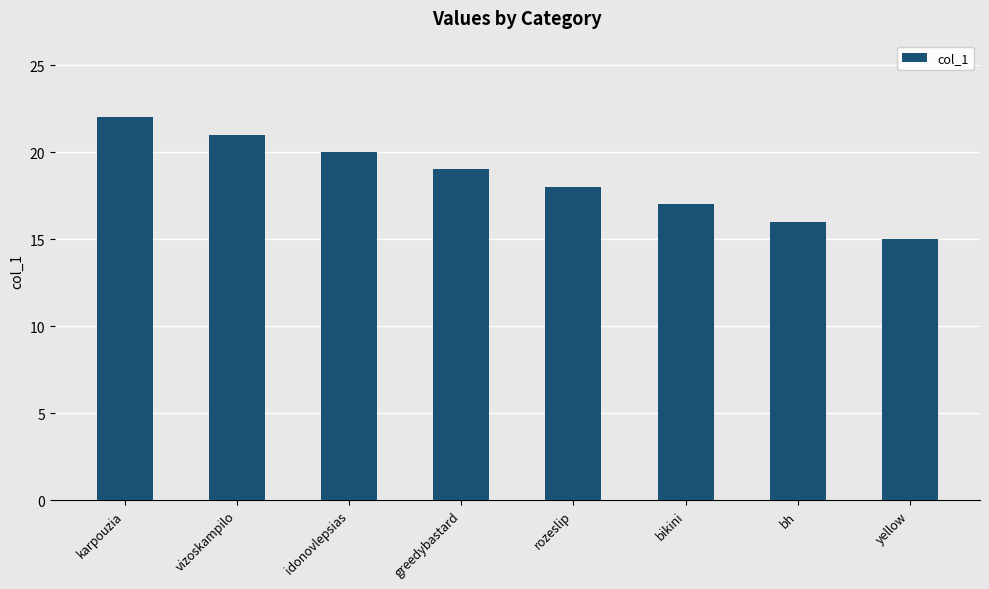

Count the values in the range 17 to 21.

5